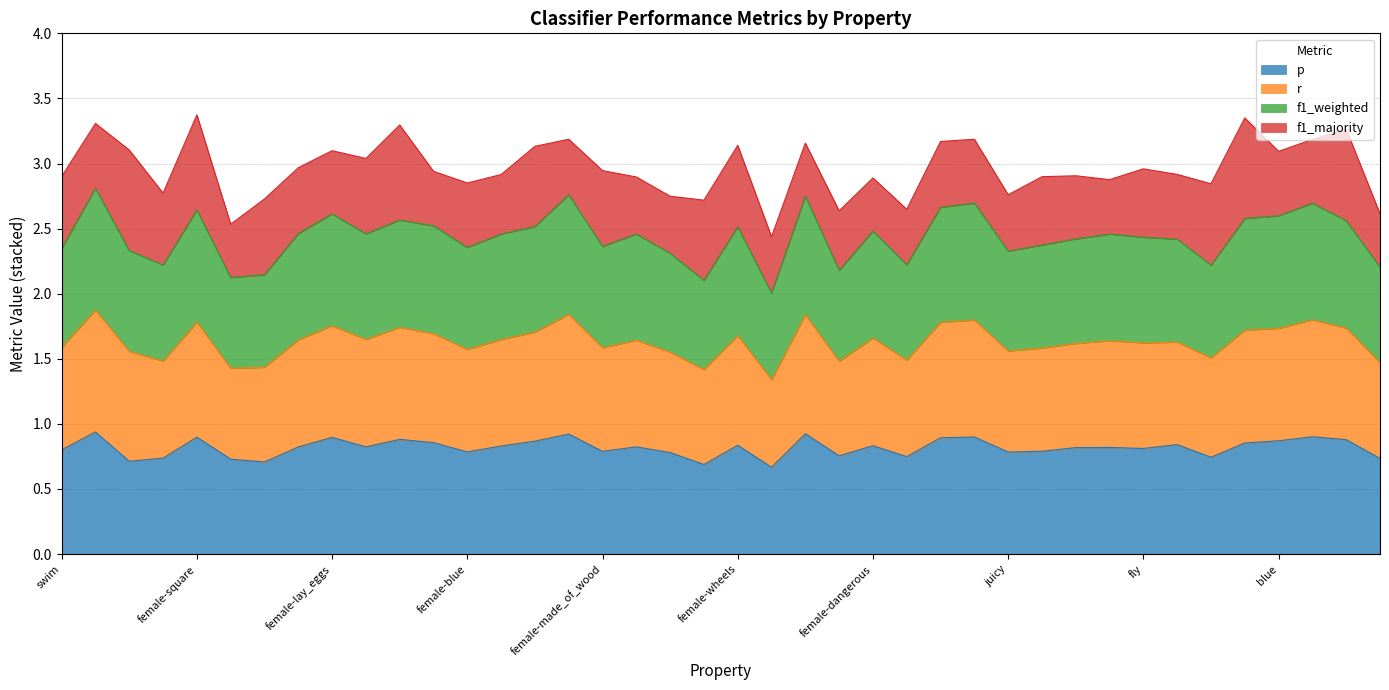

True or false: p has a value of 1.0 at female-green.

False